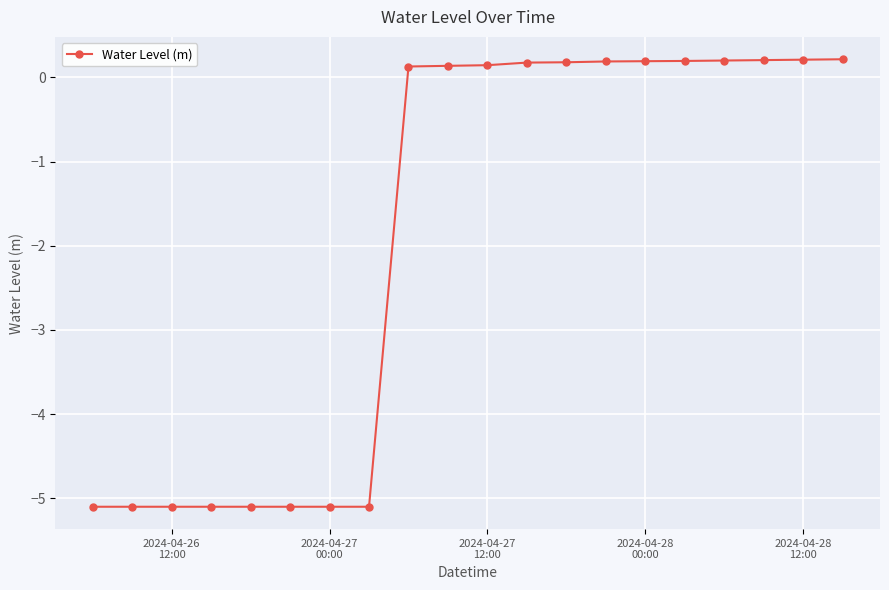

What is the value of the 16th point from the left?

0.2